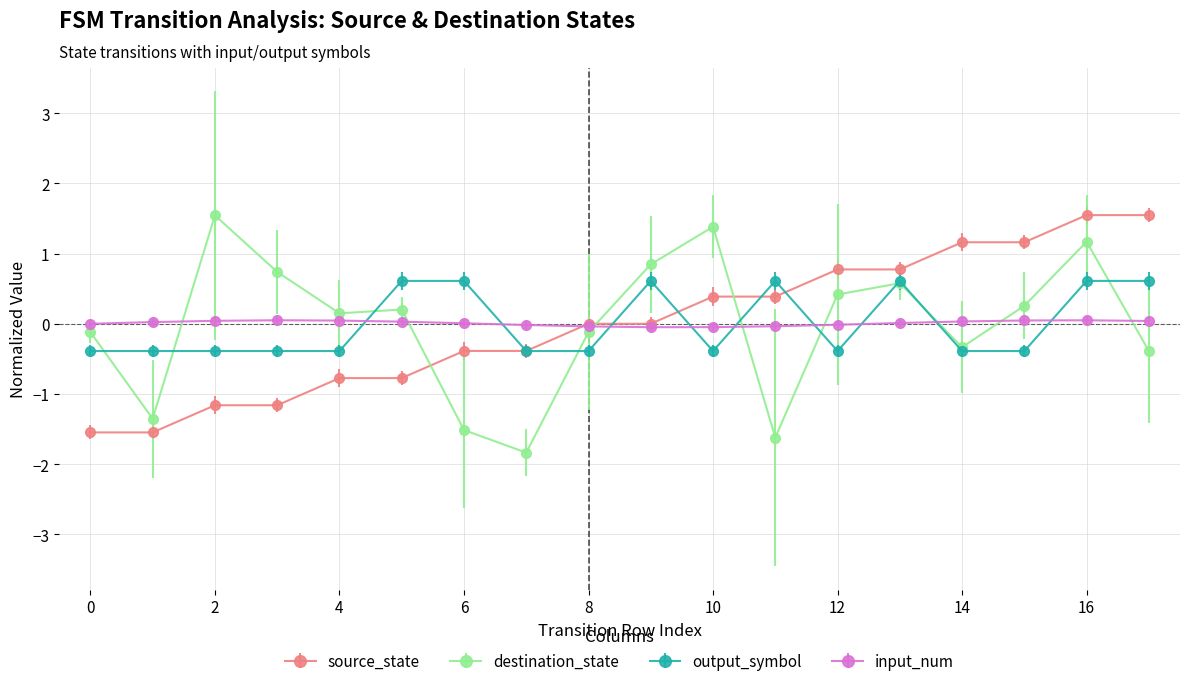

What is the smallest value displayed?

-1.8